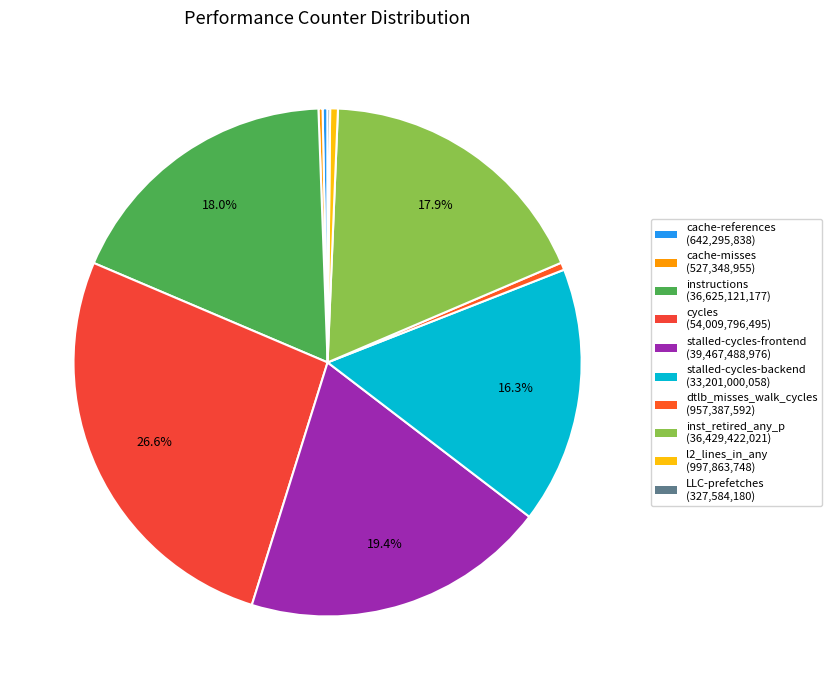

How many slices are in this pie chart?

10